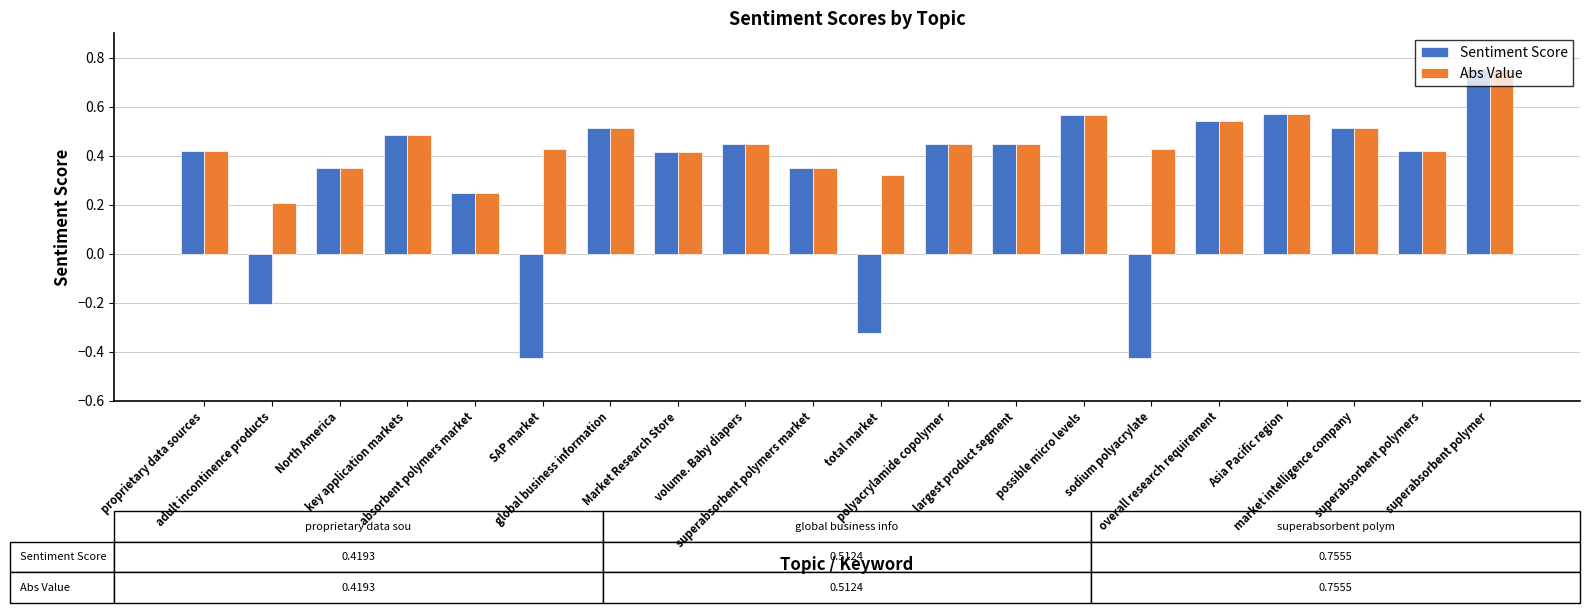

At which label is Abs Value closest to 0?

adult incontinence products